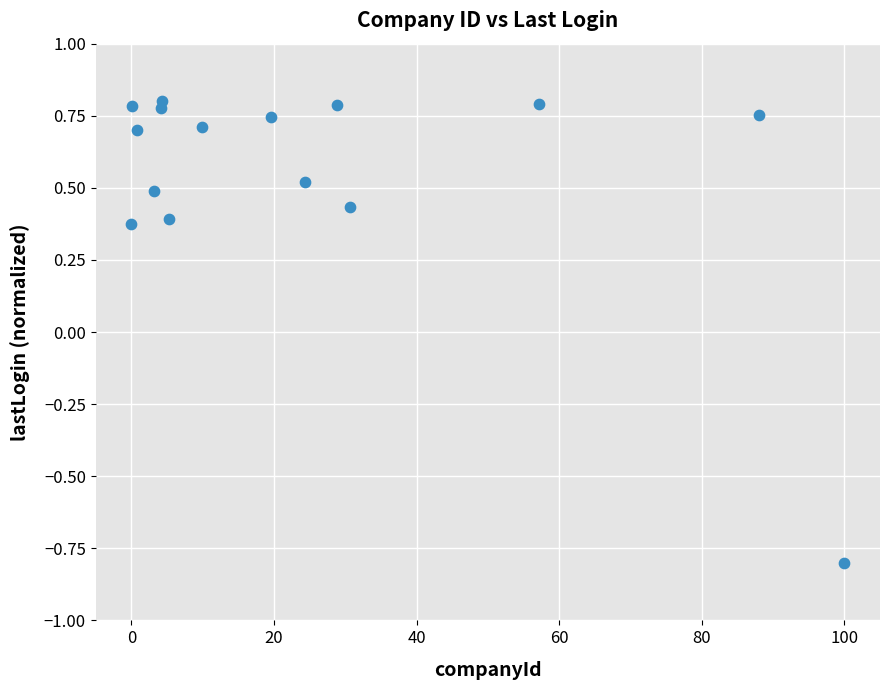

What is the range of X values (max minus min)?

100.0